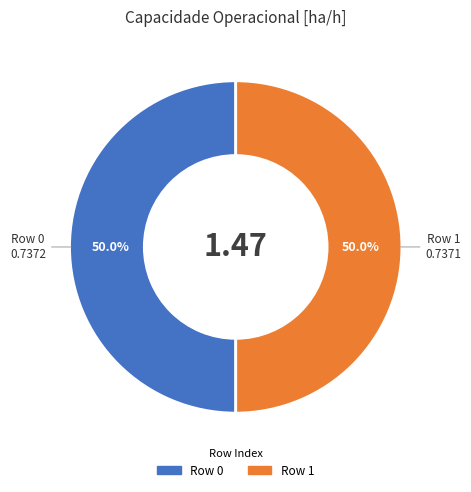

What portion of the pie excludes Row 0?

50.0%